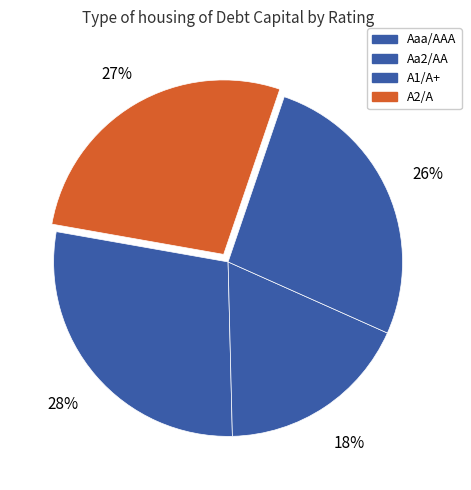

Count the number of slices in the pie.

4